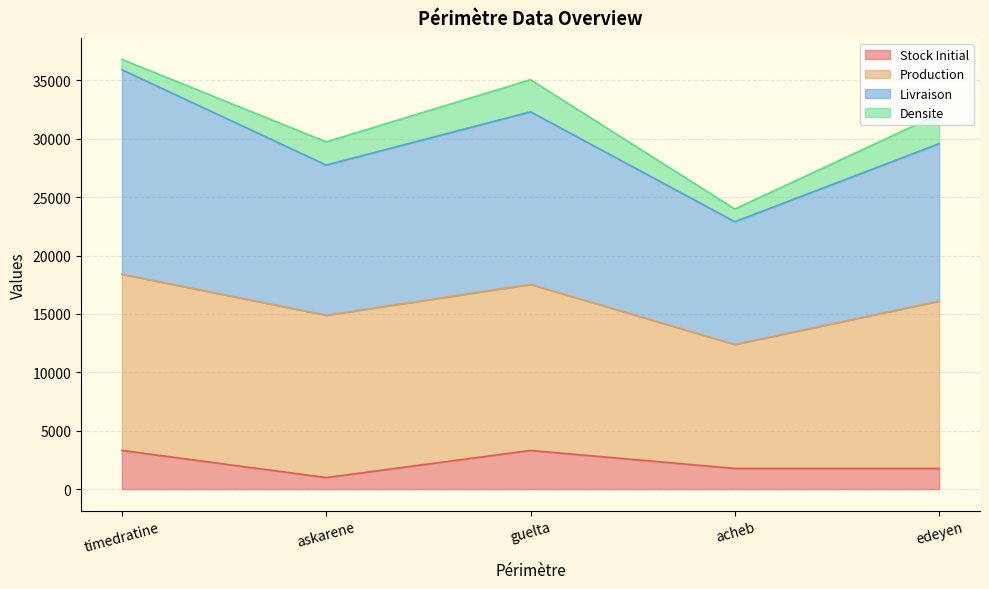

What position from the left is timedratine?

1